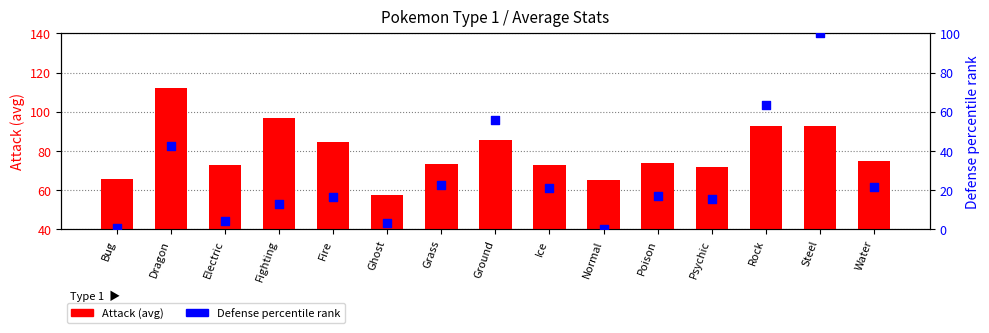

What is the total value across all series at Grass?

96.0